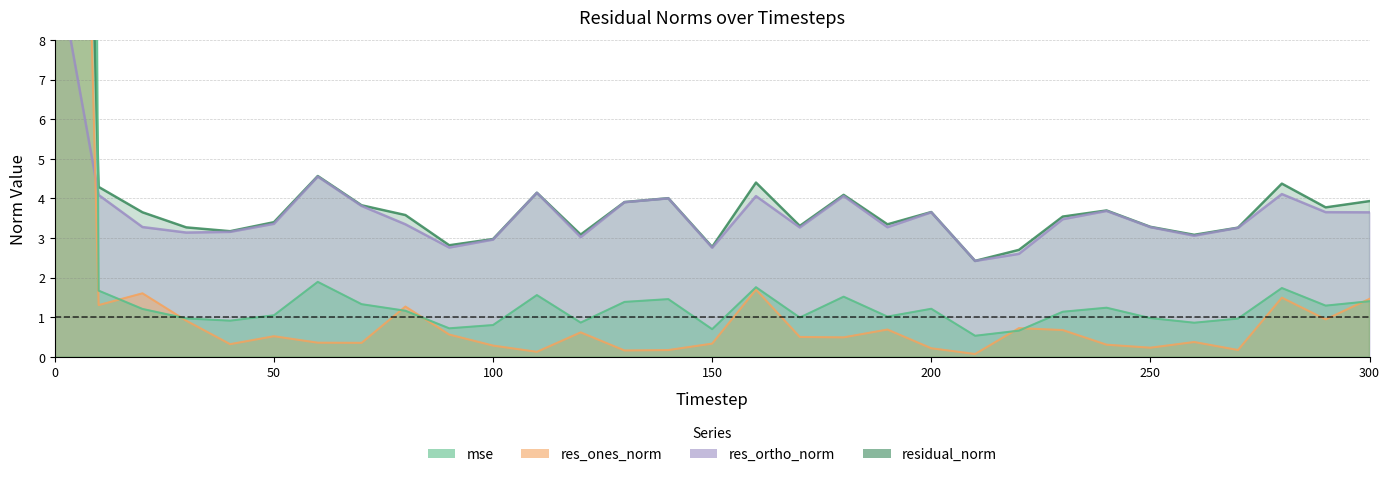

Between 110 and 290, which is larger?

110